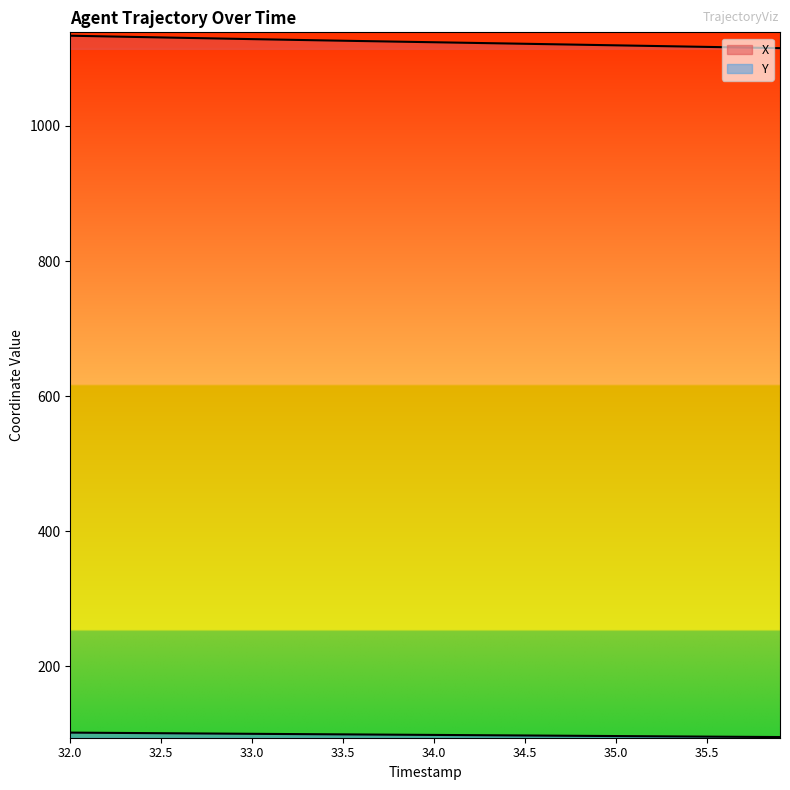

True or false: Y and X intersect in this chart.

False